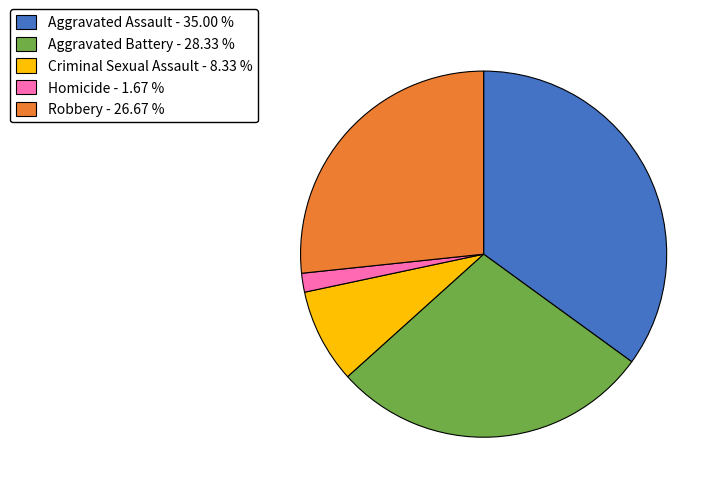

What is the ratio of the value at Aggravated Battery - 28.33 % to the value at Criminal Sexual Assault - 8.33 %?

3.4